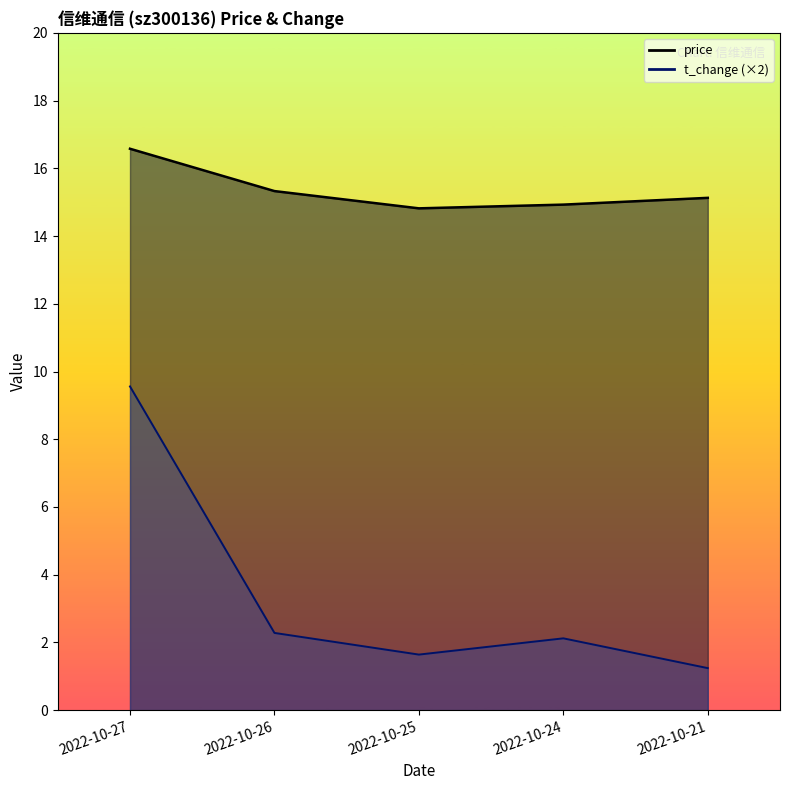

Reading left to right, list all the values displayed in this chart.

price: 2022-10-27=16.6	2022-10-26=15.3	2022-10-25=14.8	2022-10-24=14.9	2022-10-21=15.1
t_change: 2022-10-27=9.6	2022-10-26=2.3	2022-10-25=1.6	2022-10-24=2.1	2022-10-21=1.2